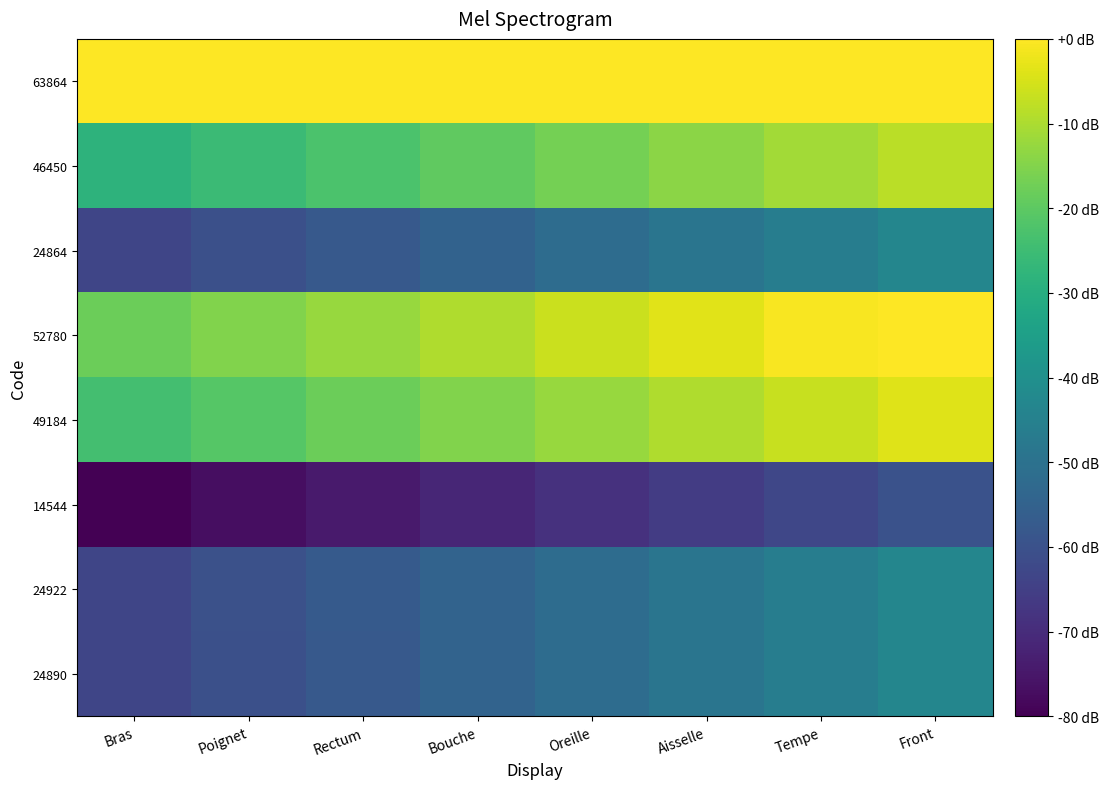

What is the total value across all series at Rectum?

-299.7